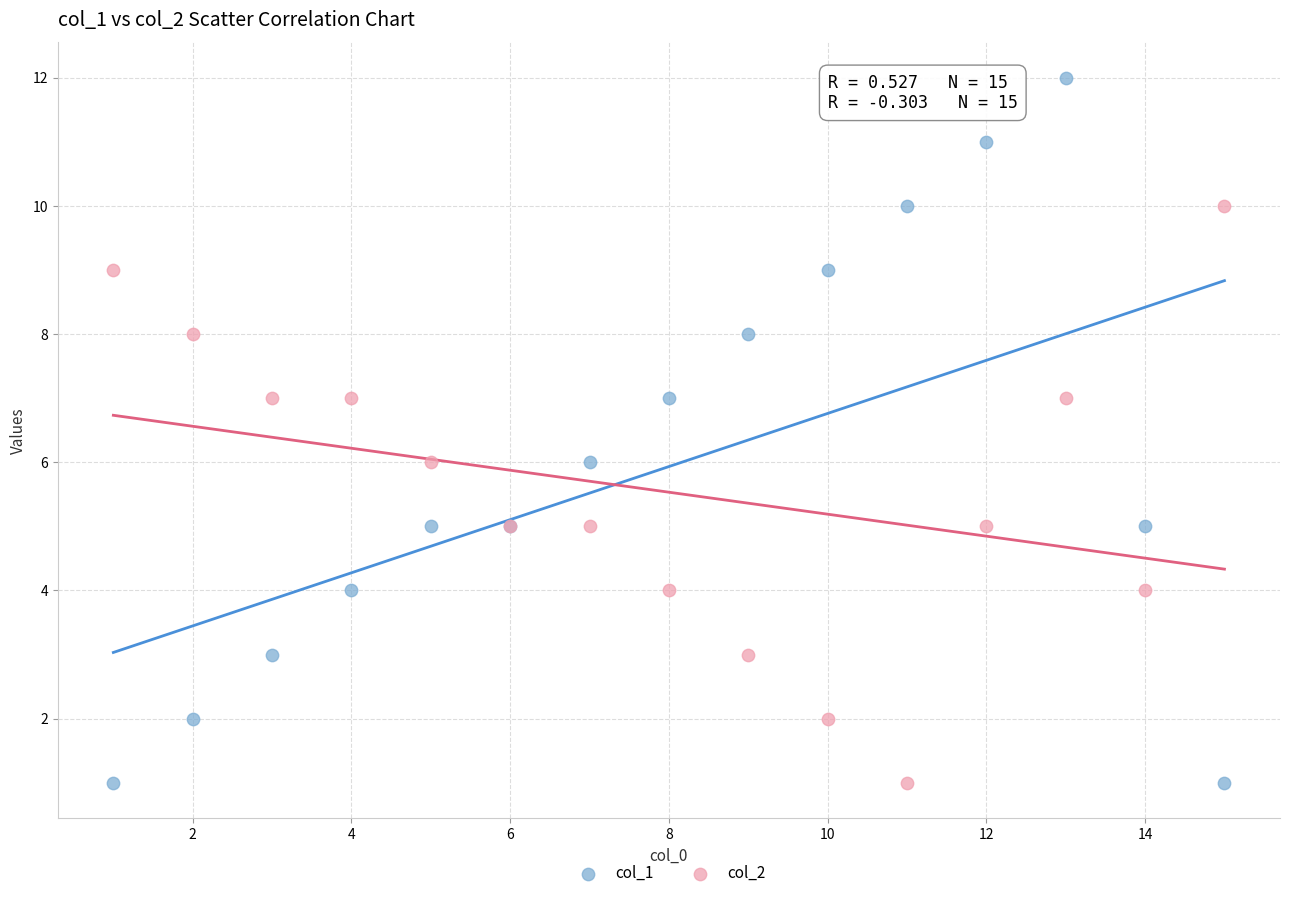

What is the X range (max minus min) for the scatter plot?

14